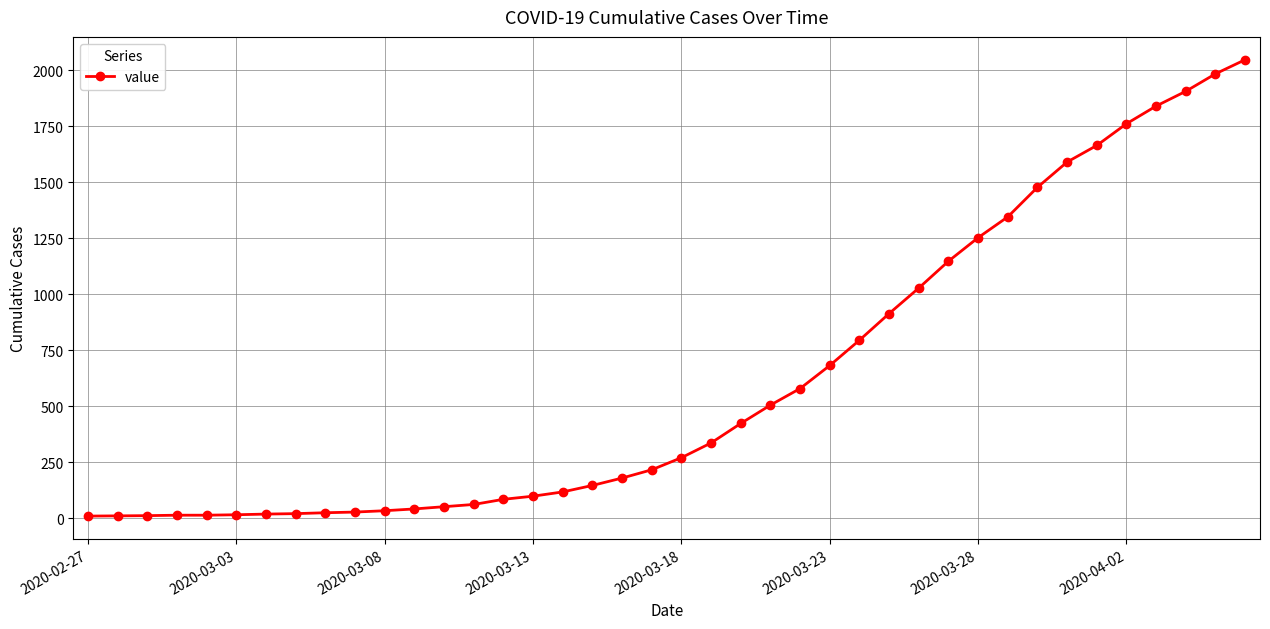

What is the greatest value displayed?

2048